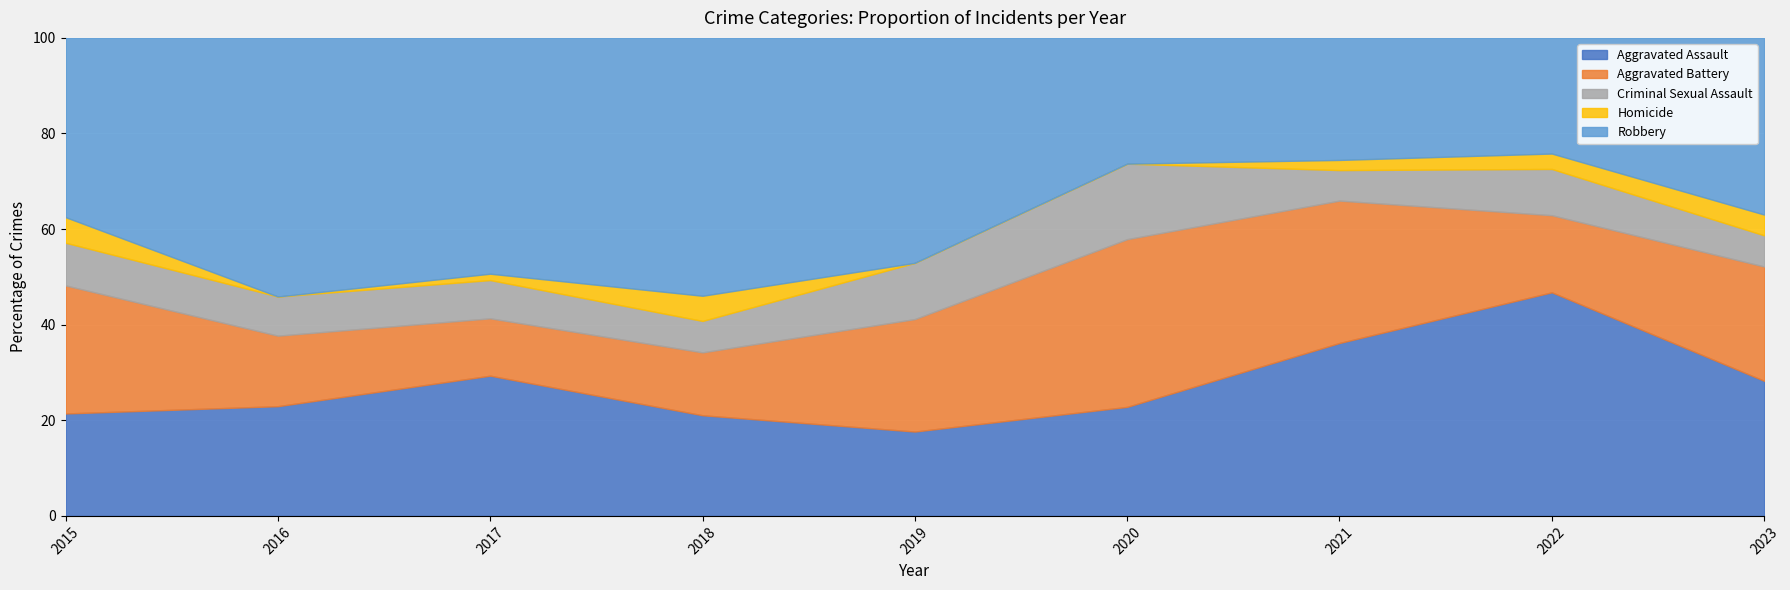

List the series in order of their peak value, highest first.

Robbery, Aggravated Assault, Aggravated Battery, Criminal Sexual Assault, Homicide